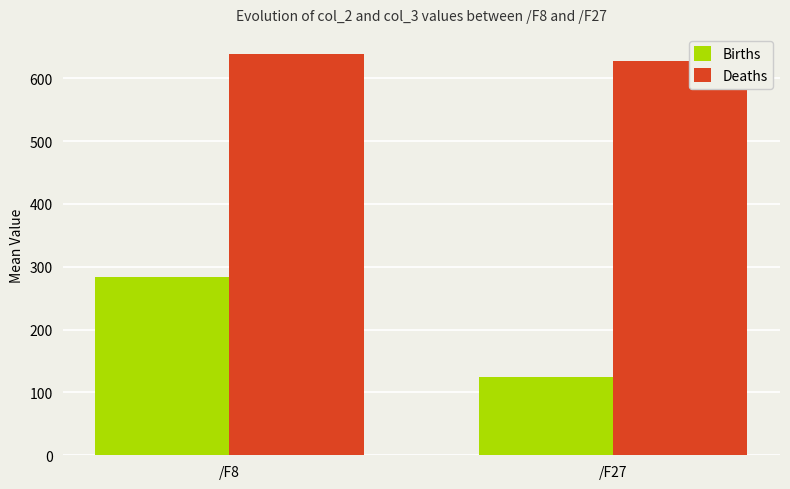

What is the total value across all series at /F27?

752.9